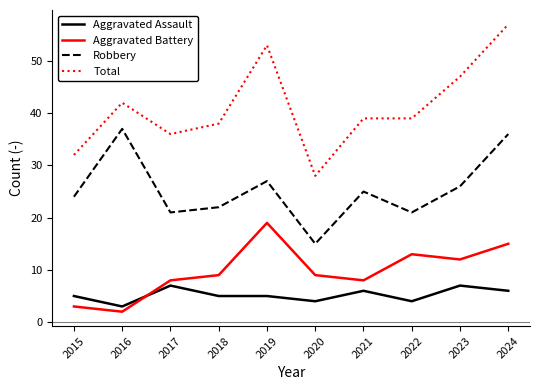

Reading right to left, extract all data points from this chart.

Aggravated Assault: 2024=6	2023=7	2022=4	2021=6	2020=4	2019=5	2018=5	2017=7	2016=3	2015=5
Aggravated Battery: 2024=15	2023=12	2022=13	2021=8	2020=9	2019=19	2018=9	2017=8	2016=2	2015=3
Robbery: 2024=36	2023=26	2022=21	2021=25	2020=15	2019=27	2018=22	2017=21	2016=37	2015=24
Total: 2024=57	2023=47	2022=39	2021=39	2020=28	2019=53	2018=38	2017=36	2016=42	2015=32